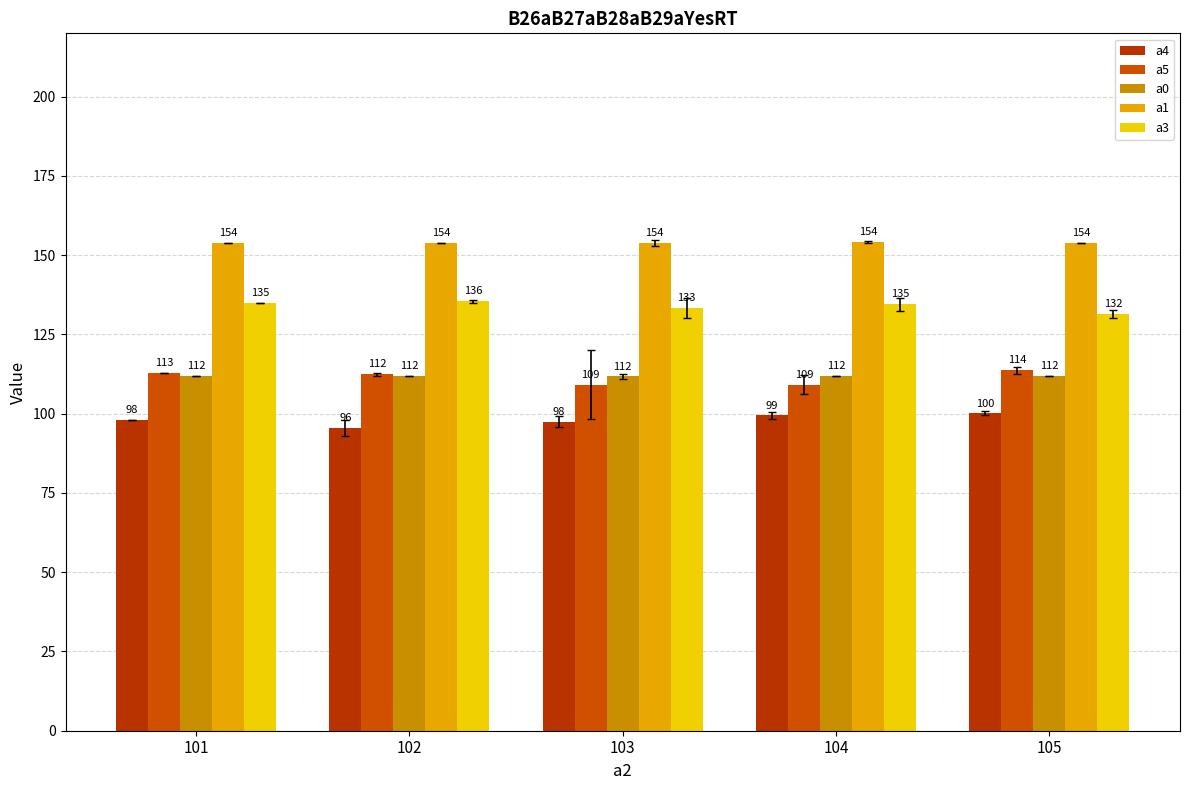

True or false: a3 has a value of 133.4 at 103.

True